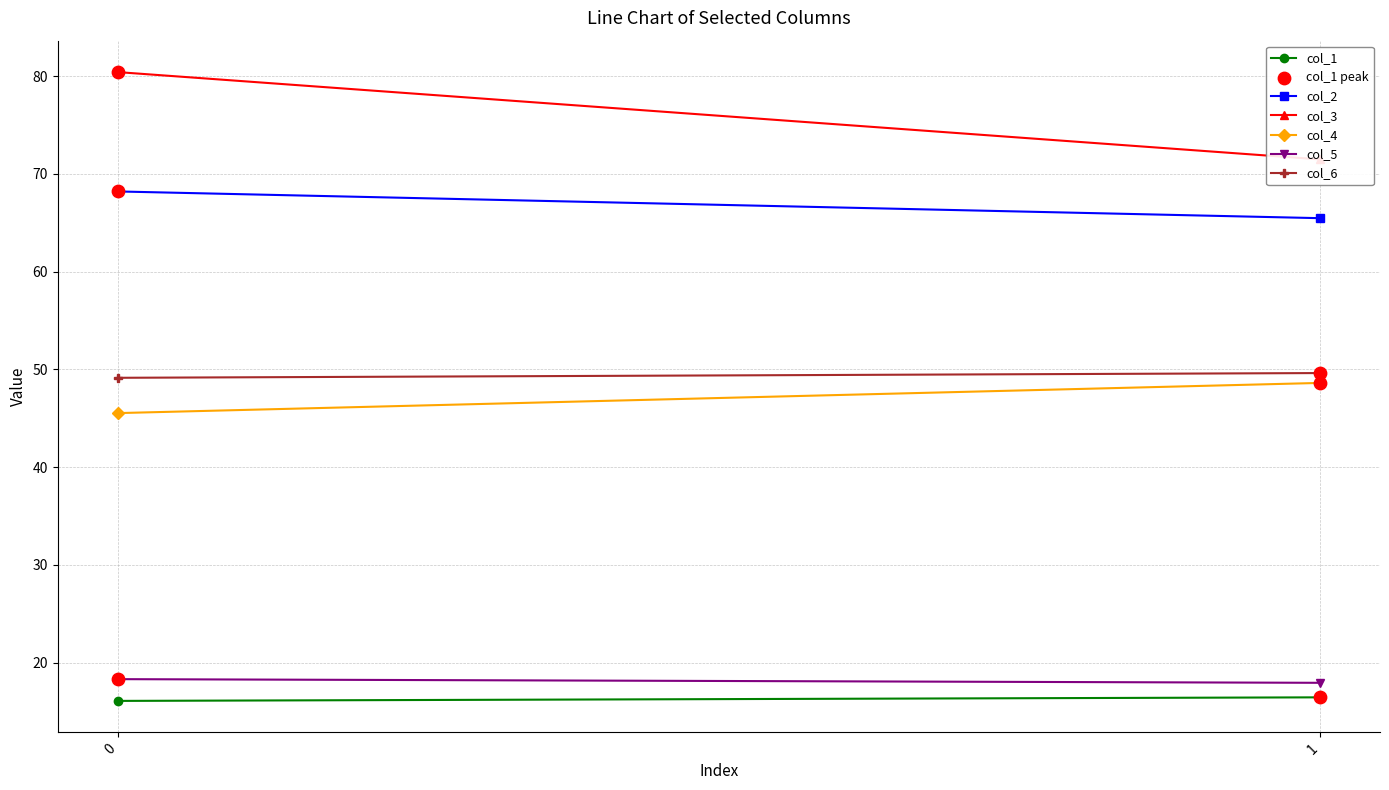

Which series contains the highest Y value?

col_3